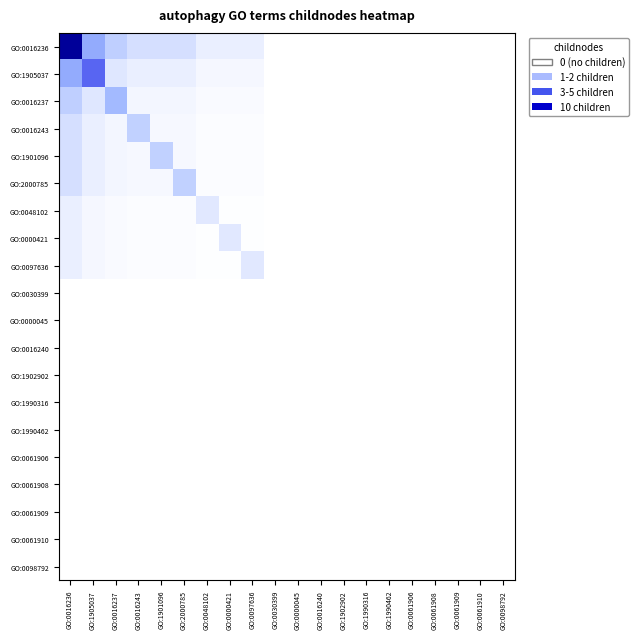

At which category does the chart reach its peak across all series?

GO:0016236